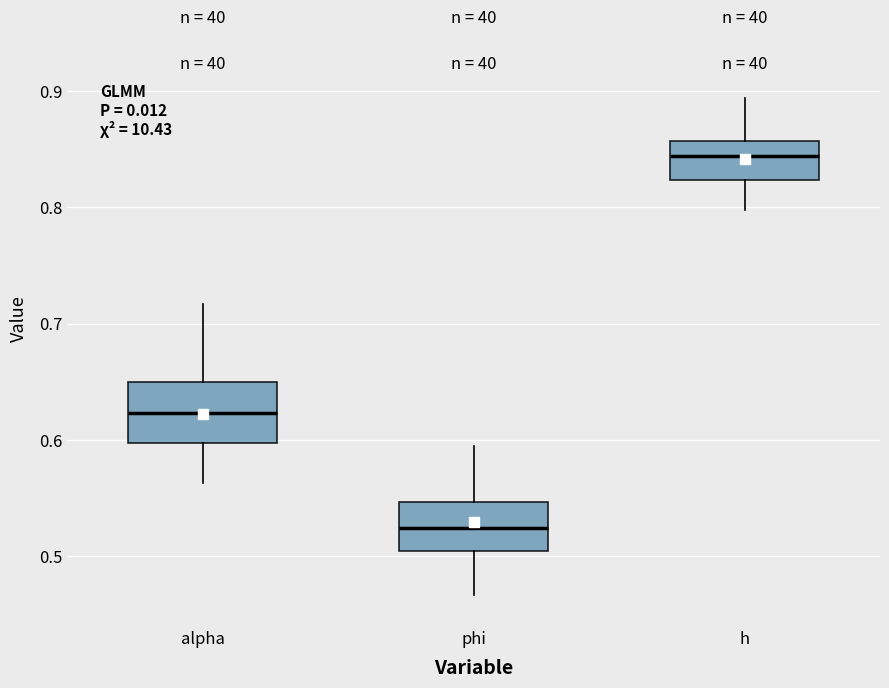

Reading left to right, read every box against the y-axis: the position of its median line, the range the box covers, and the ends of its whiskers. The values are not printed on the chart, so give them approximately, as read against the axis.

alpha: median 0.62, box 0.60 to 0.65, whiskers 0.56 to 0.72
phi: median 0.52, box 0.50 to 0.55, whiskers 0.47 to 0.59
h: median 0.84, box 0.82 to 0.86, whiskers 0.80 to 0.89